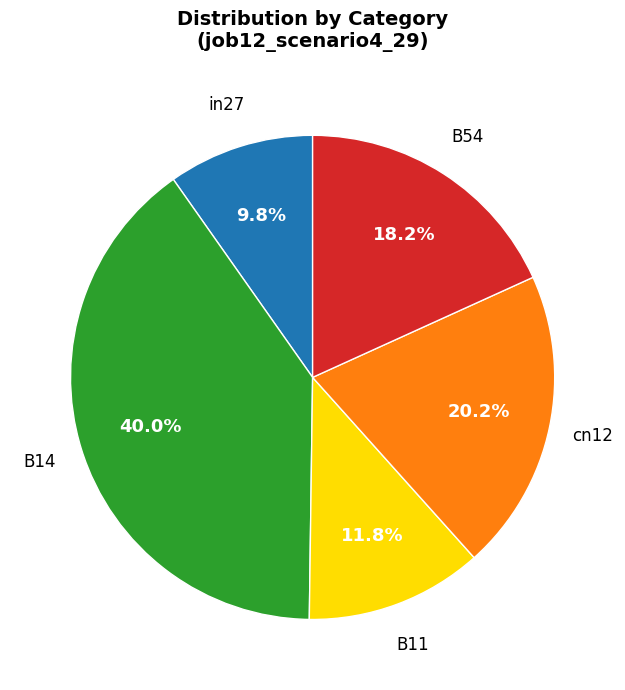

Count the number of slices in the pie.

5